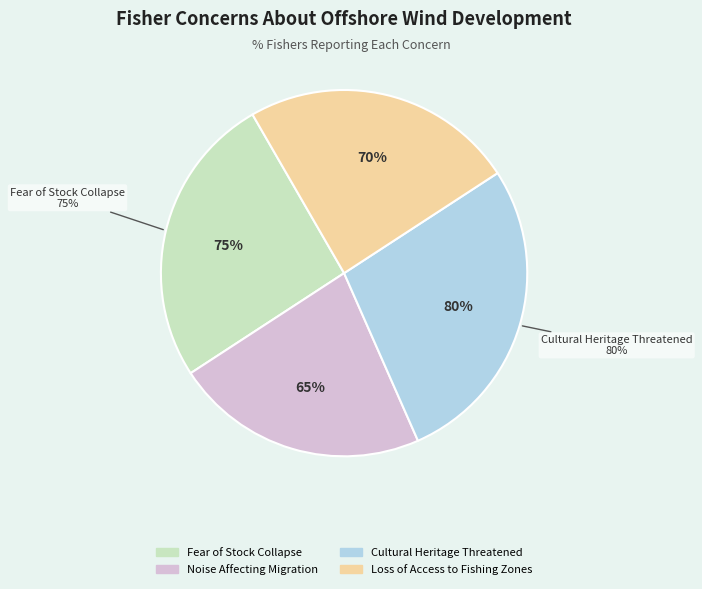

Does Loss of Access to Fishing Zones account for over 50% of the chart?

No